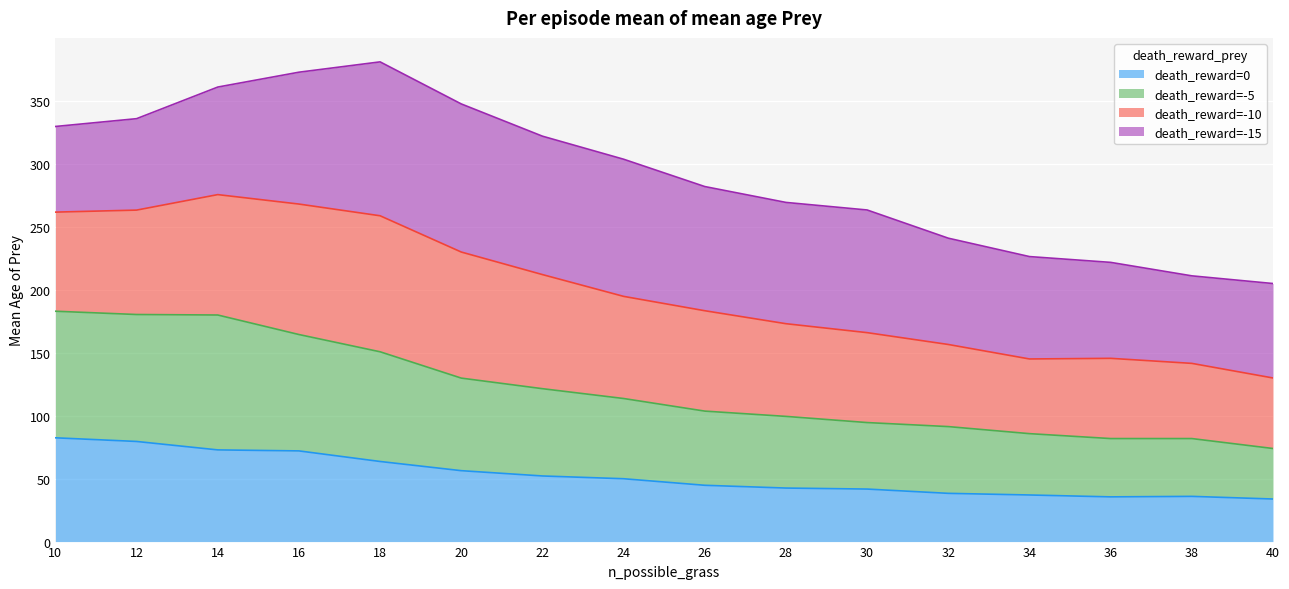

Does the chart display data point markers on the line(s)?

No